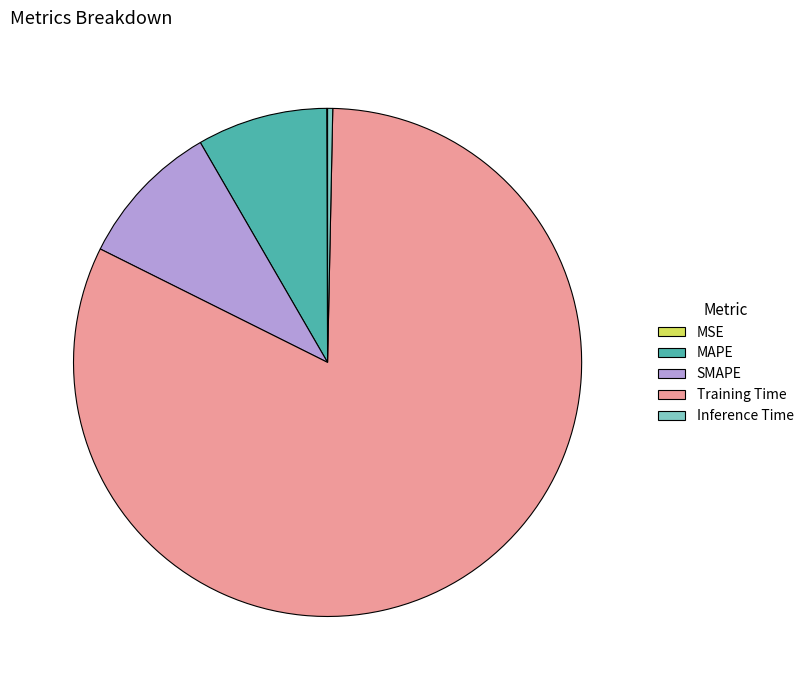

Which slice is the largest?

Training Time